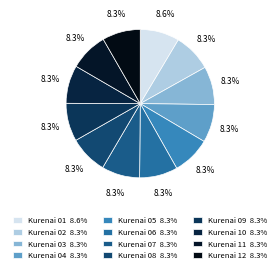

To the nearest percent, what is the average slice percentage?

8%